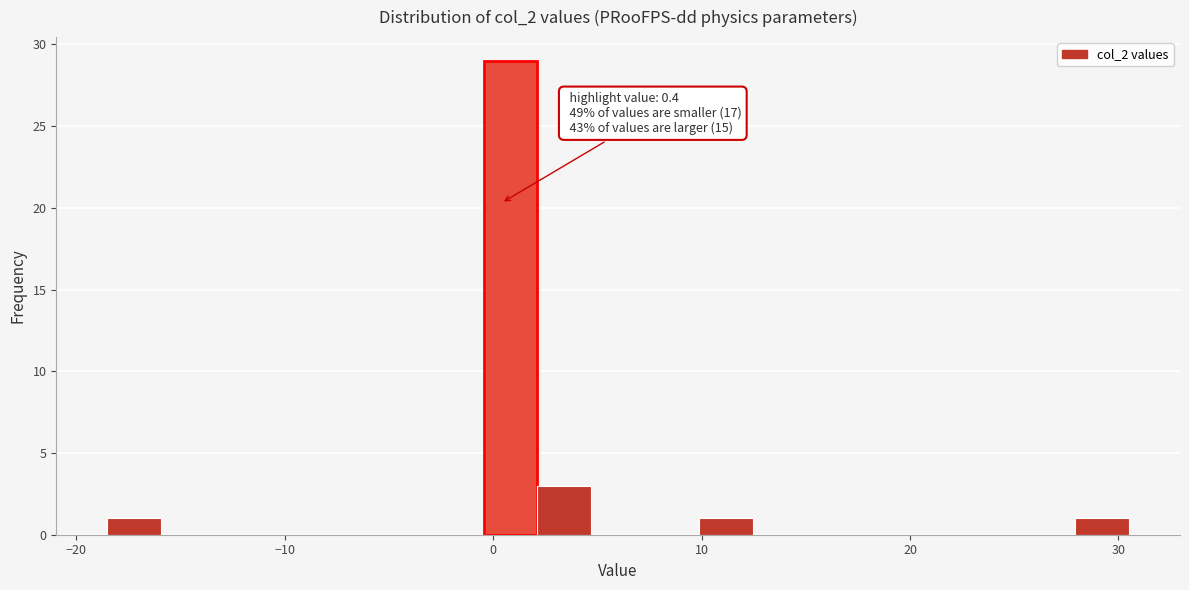

Read against the x-axis, roughly where is the centre of the tallest bar?

1